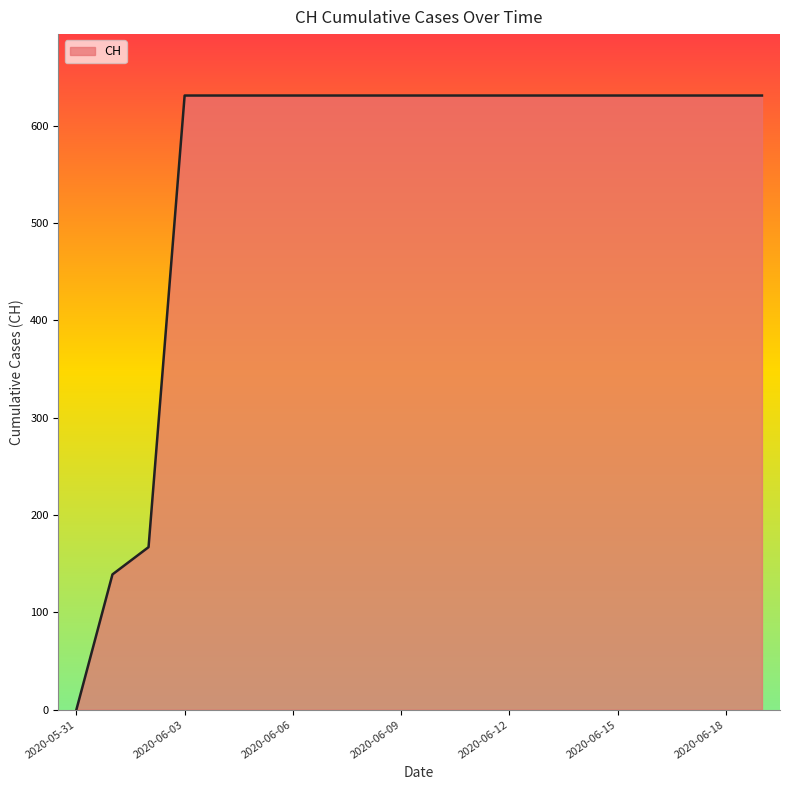

How many series are shown in this chart?

1